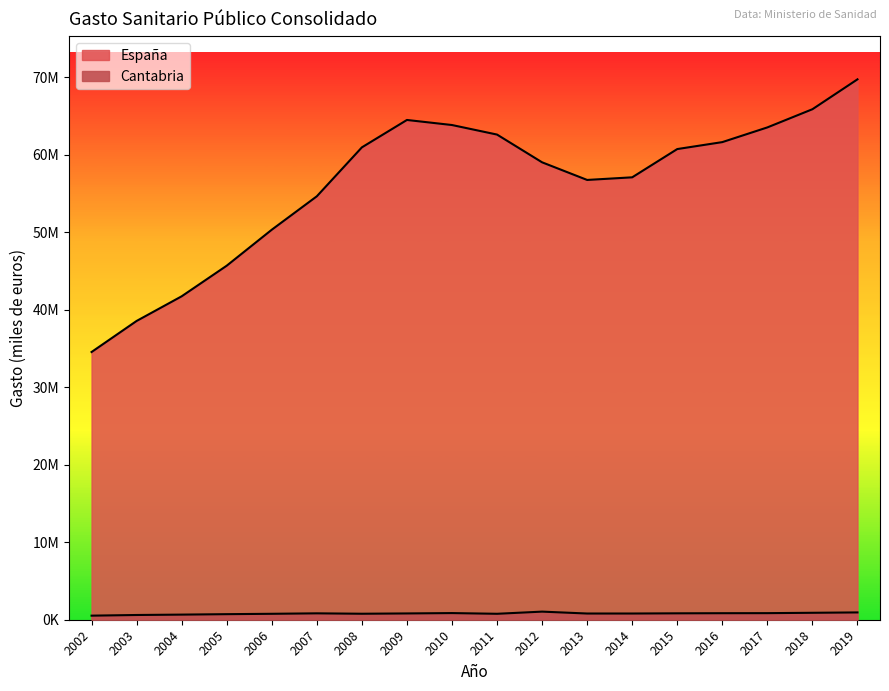

True or false: España has a value of 63847723.0 at 2010.

True